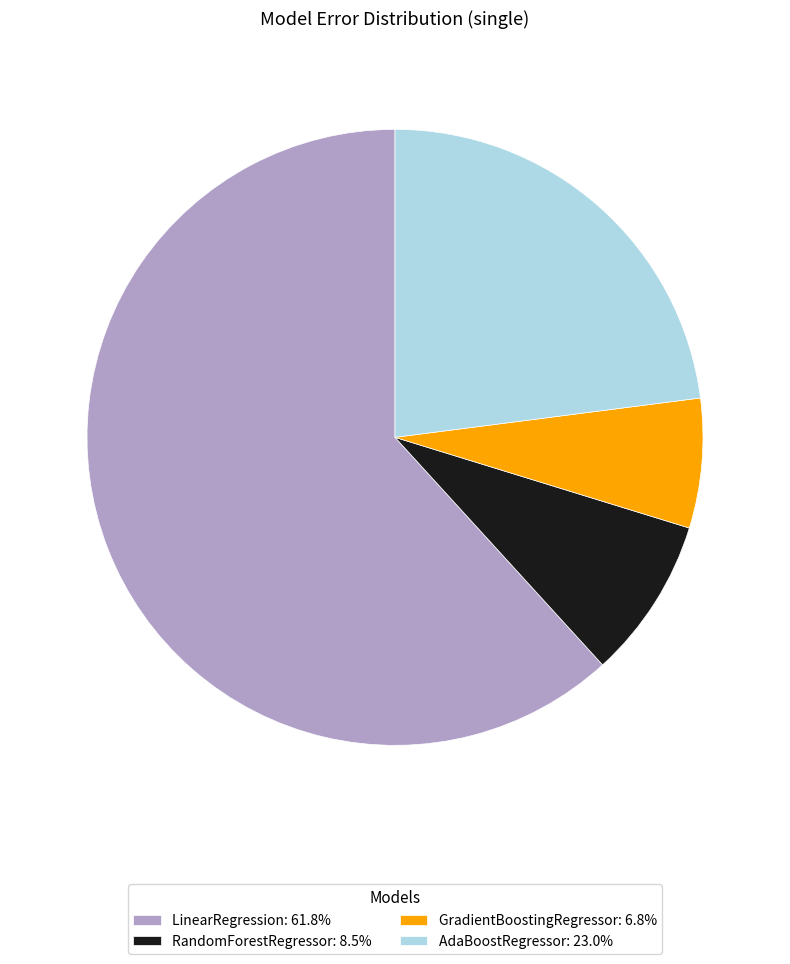

Does LinearRegression account for over 50% of the chart?

Yes